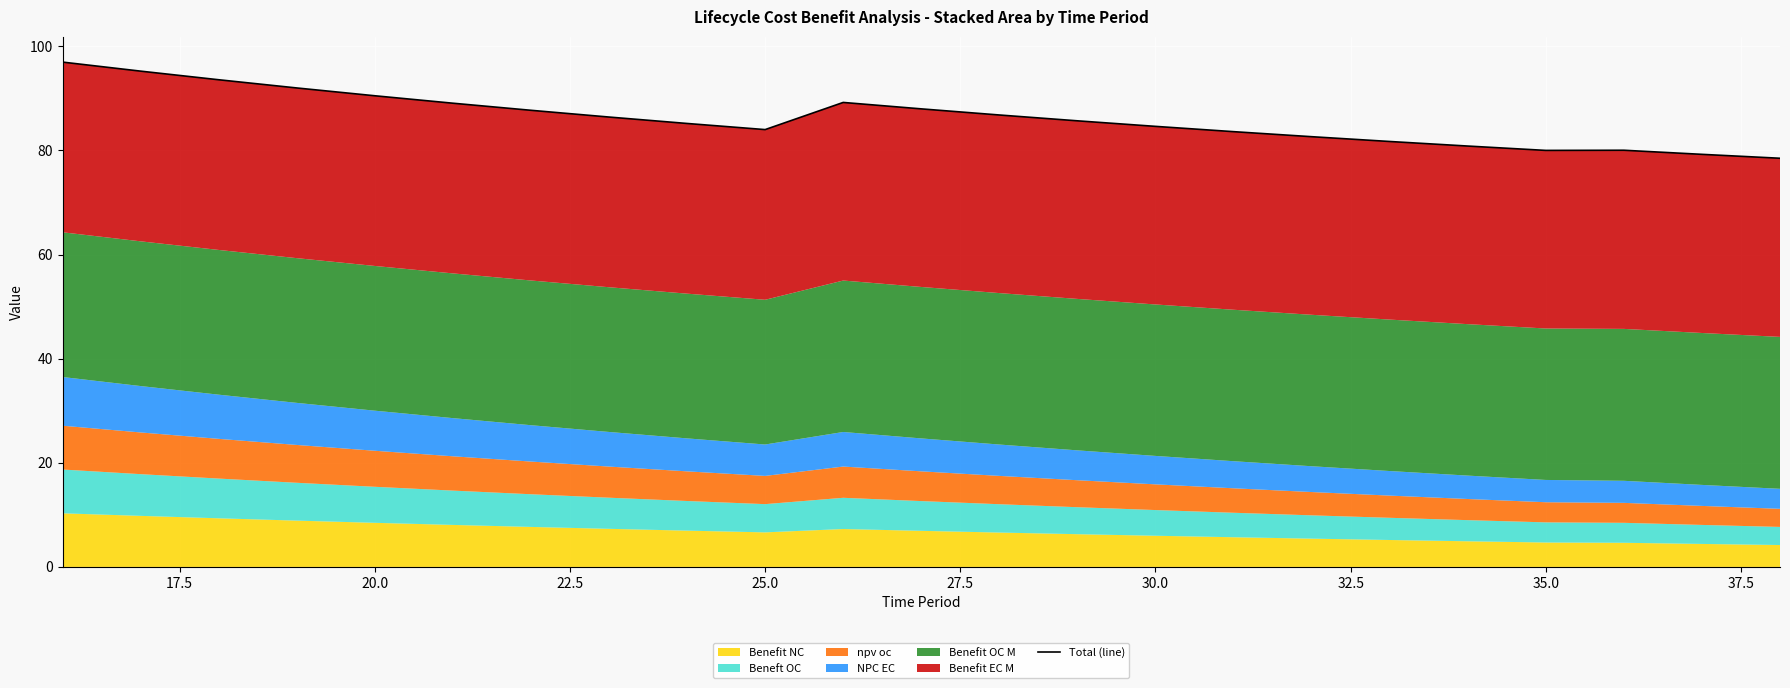

How many points are higher than both their immediate neighbors (excluding endpoints)?

2